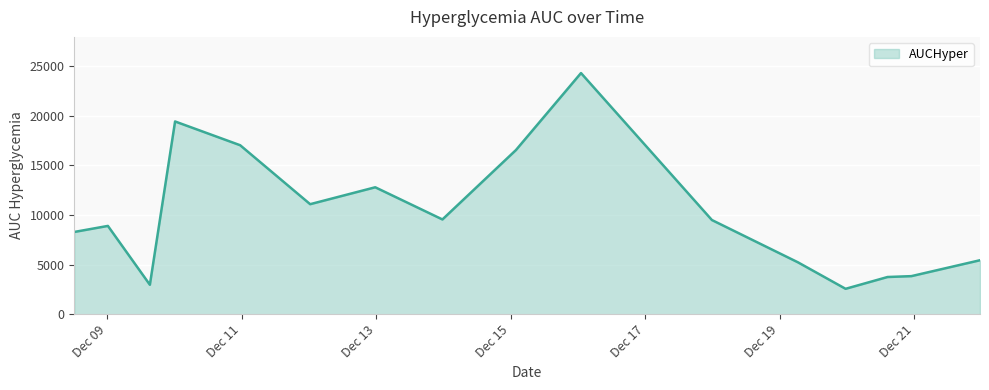

How many values are below 9493?

8